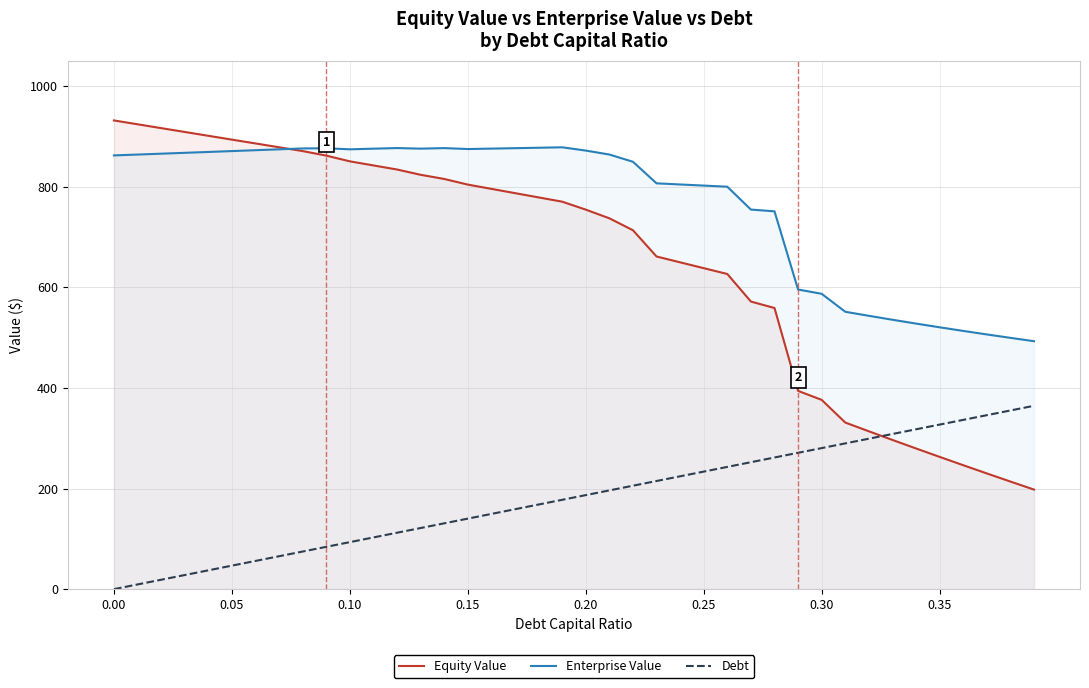

Which series has the largest range (max minus min)?

Equity Value